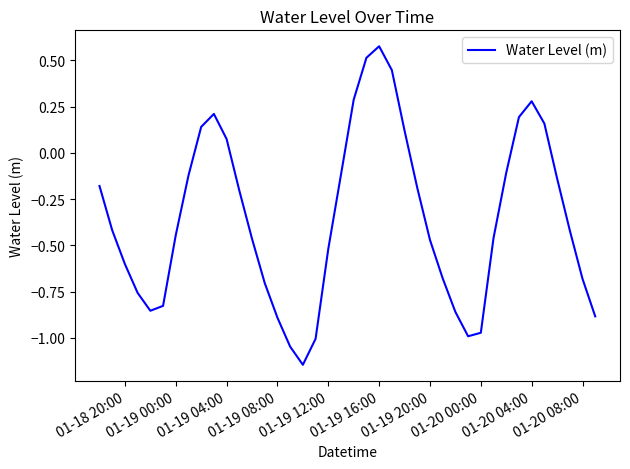

What is the difference between the maximum and minimum values?

1.7